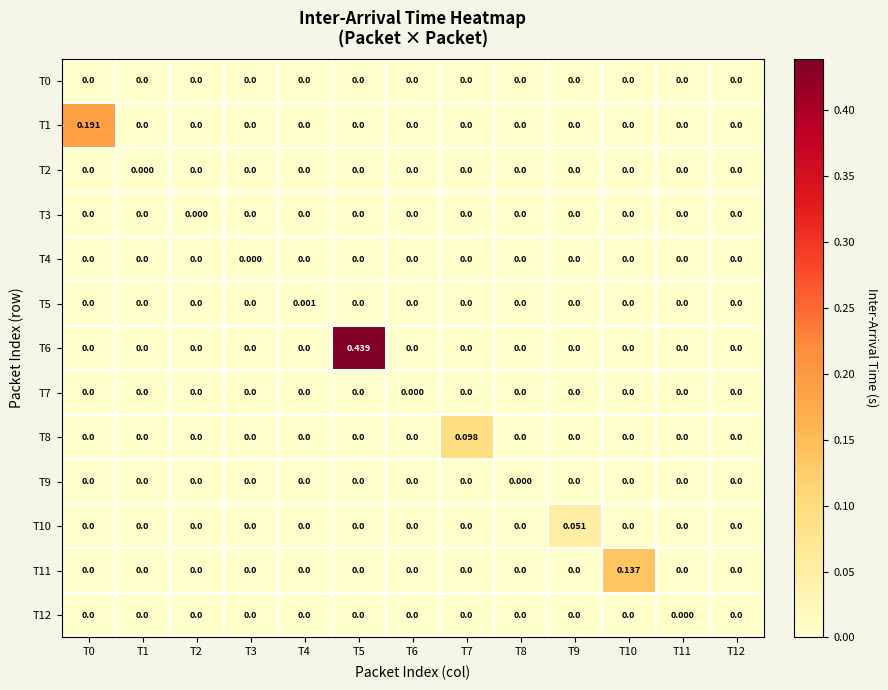

How many categories are shown in the chart?

13